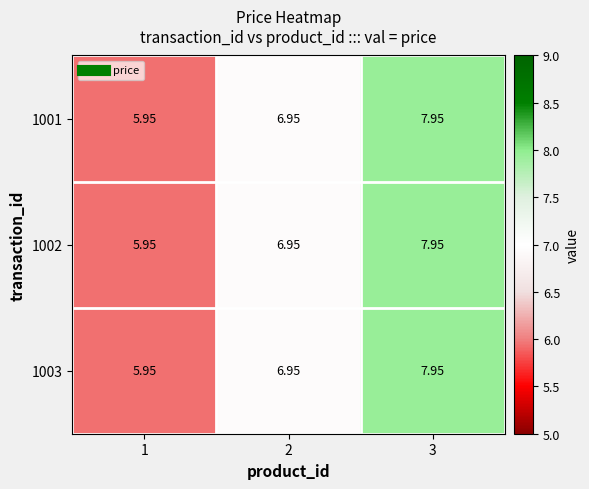

How many data points in 1002 are above 6?

2